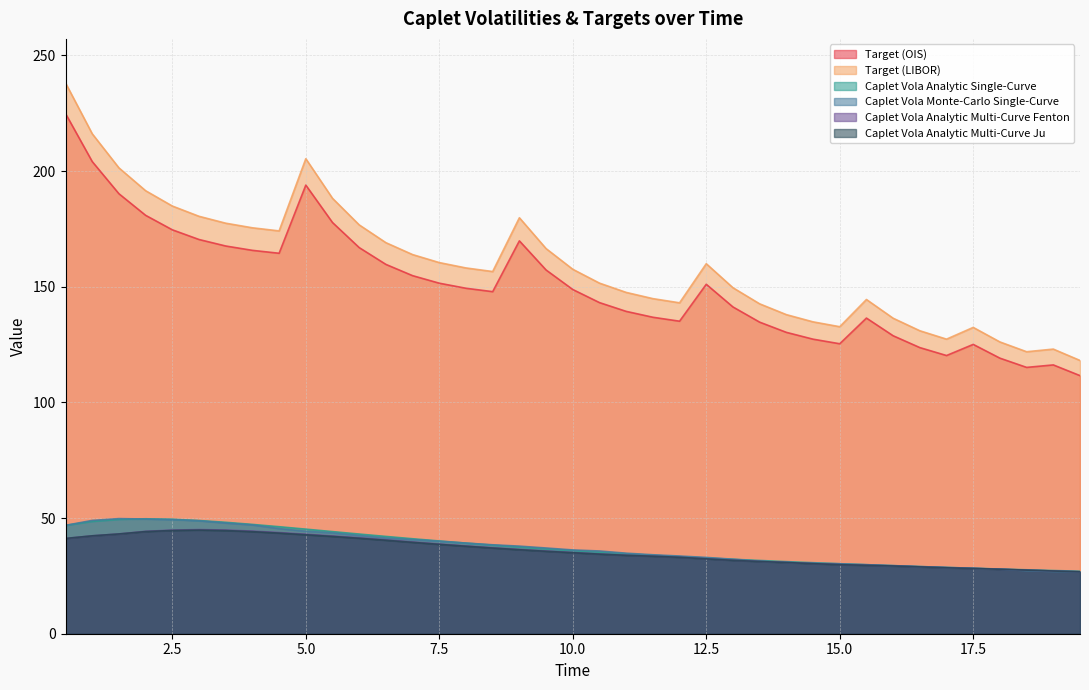

What is the minimum value shown in the chart?

26.7